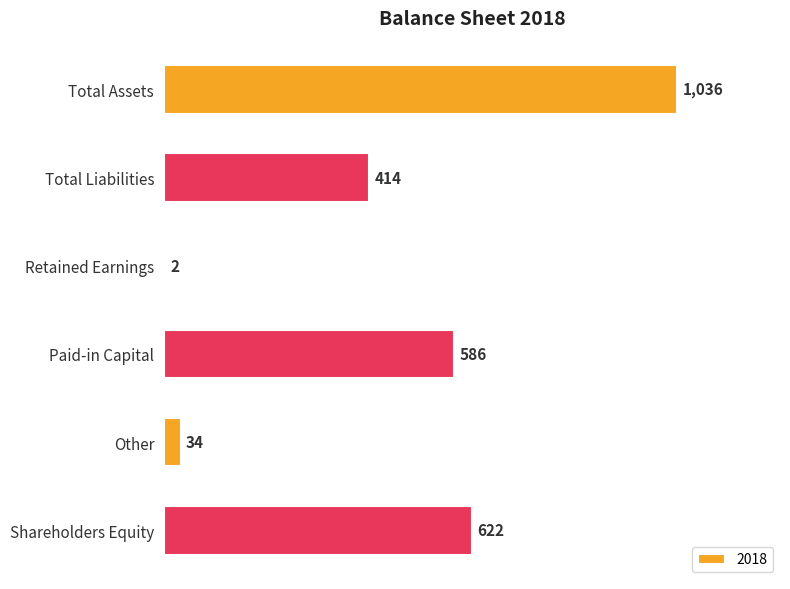

Reading top to bottom, list all the values displayed in this chart.

Total Assets=1036	Total Liabilities=414	Retained Earnings=2	Paid-in Capital=586	Other=34	Shareholders Equity=622